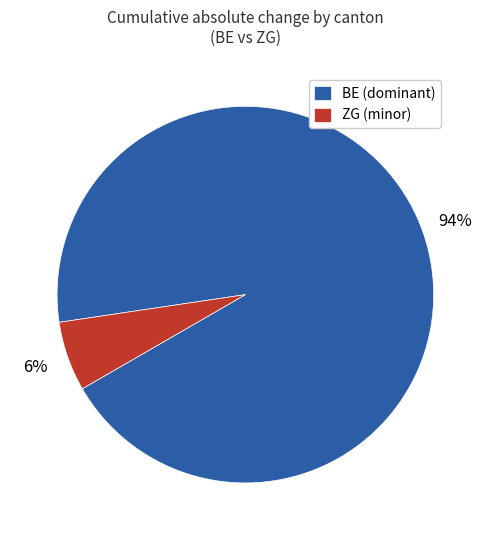

Count the number of slices in the pie.

2